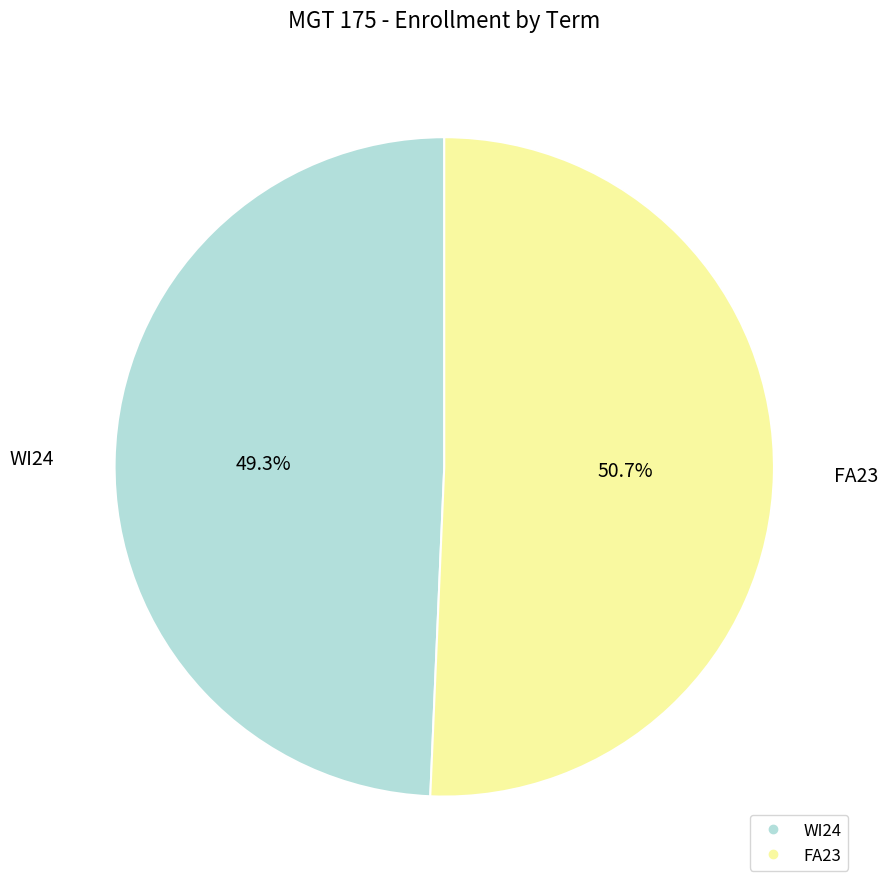

Rank the categories by value from highest to lowest.

FA23, WI24